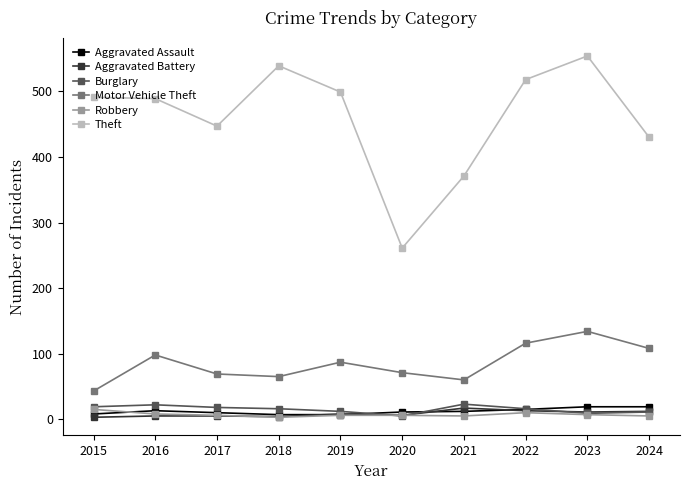

At which label does Robbery reach its peak?

2015